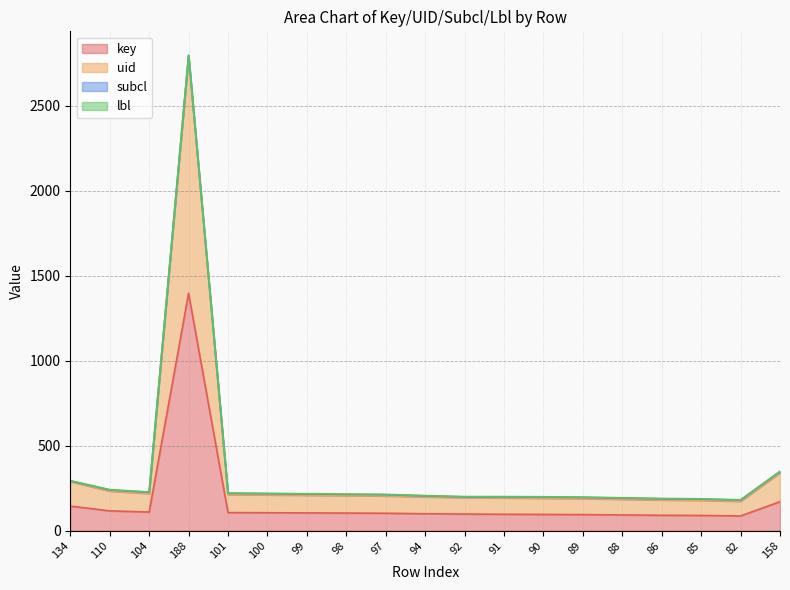

How many interior local peaks does the uid series have?

1